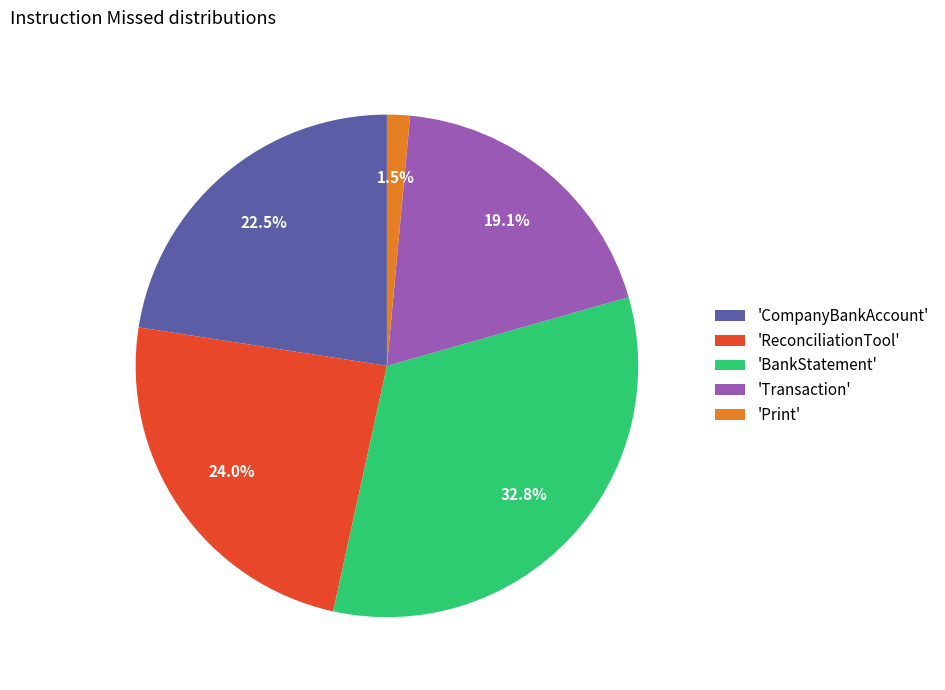

What is the largest slice in the pie chart?

'BankStatement'